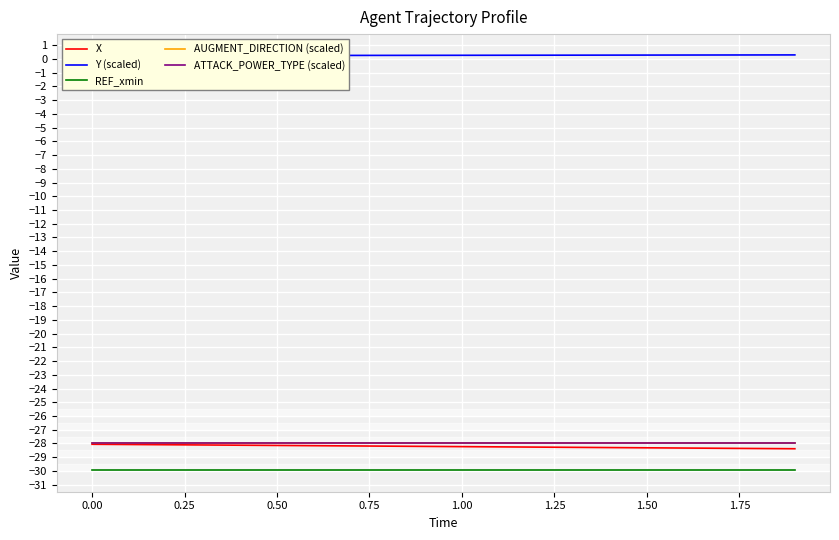

What is the value of the ATTACK_POWER_TYPE (scaled) point at the 1st from the left?

-28.0